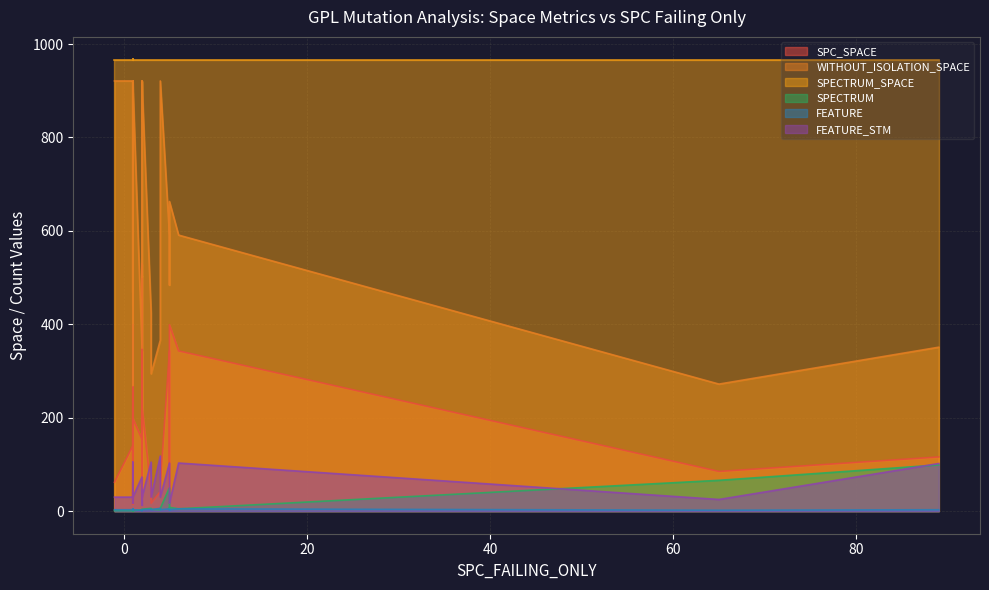

True or false: SPECTRUM_SPACE and FEATURE_STM intersect in this chart.

False